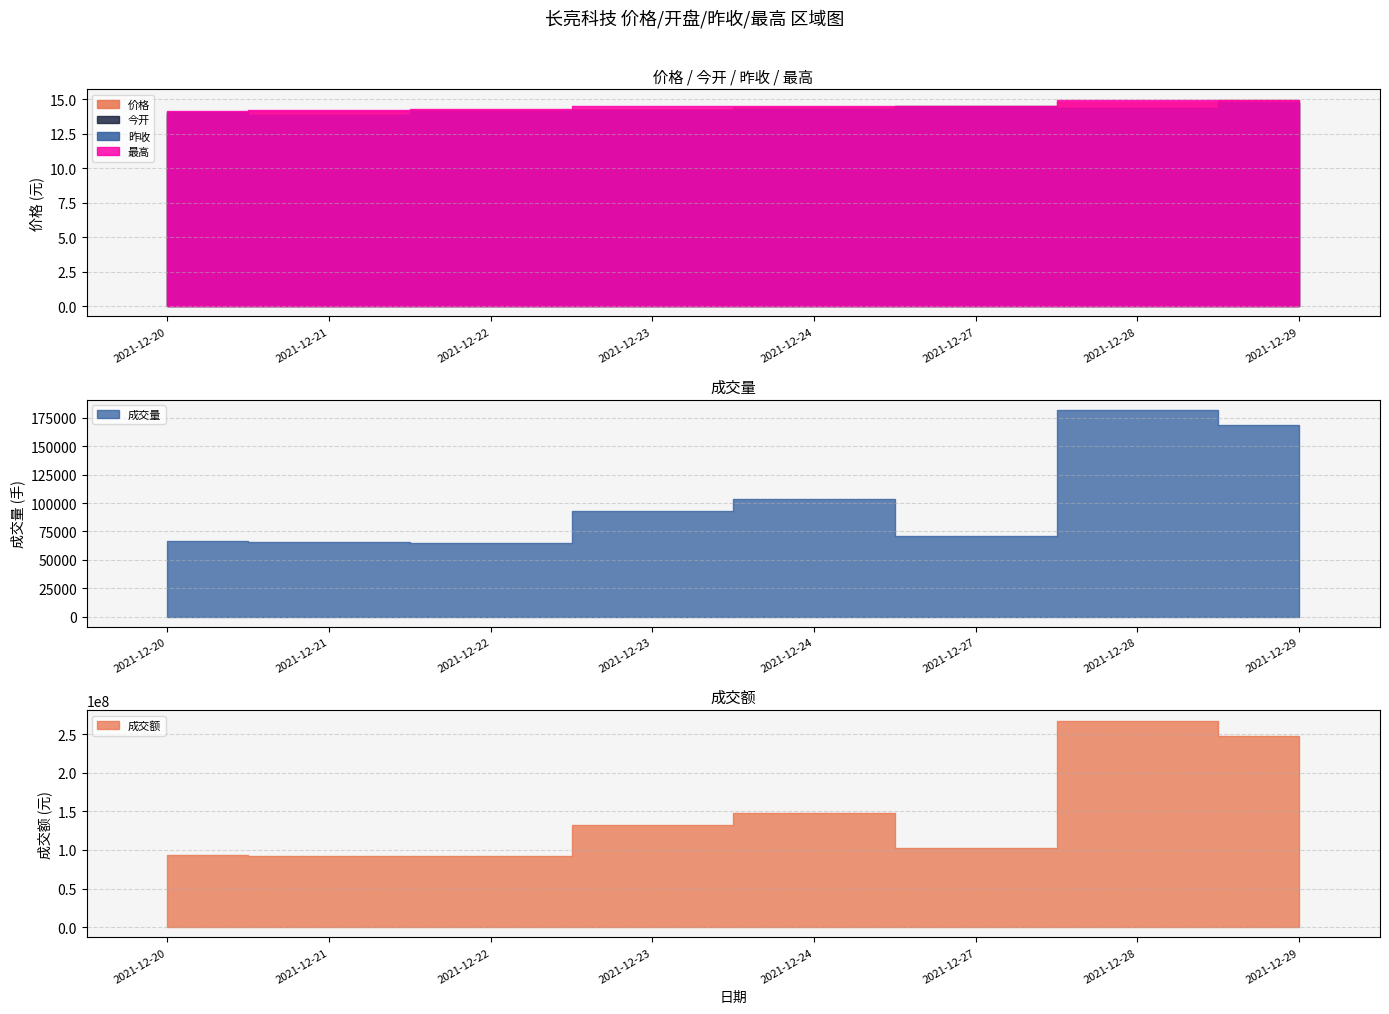

True or false: 今开 and 最高 cross at least once.

False